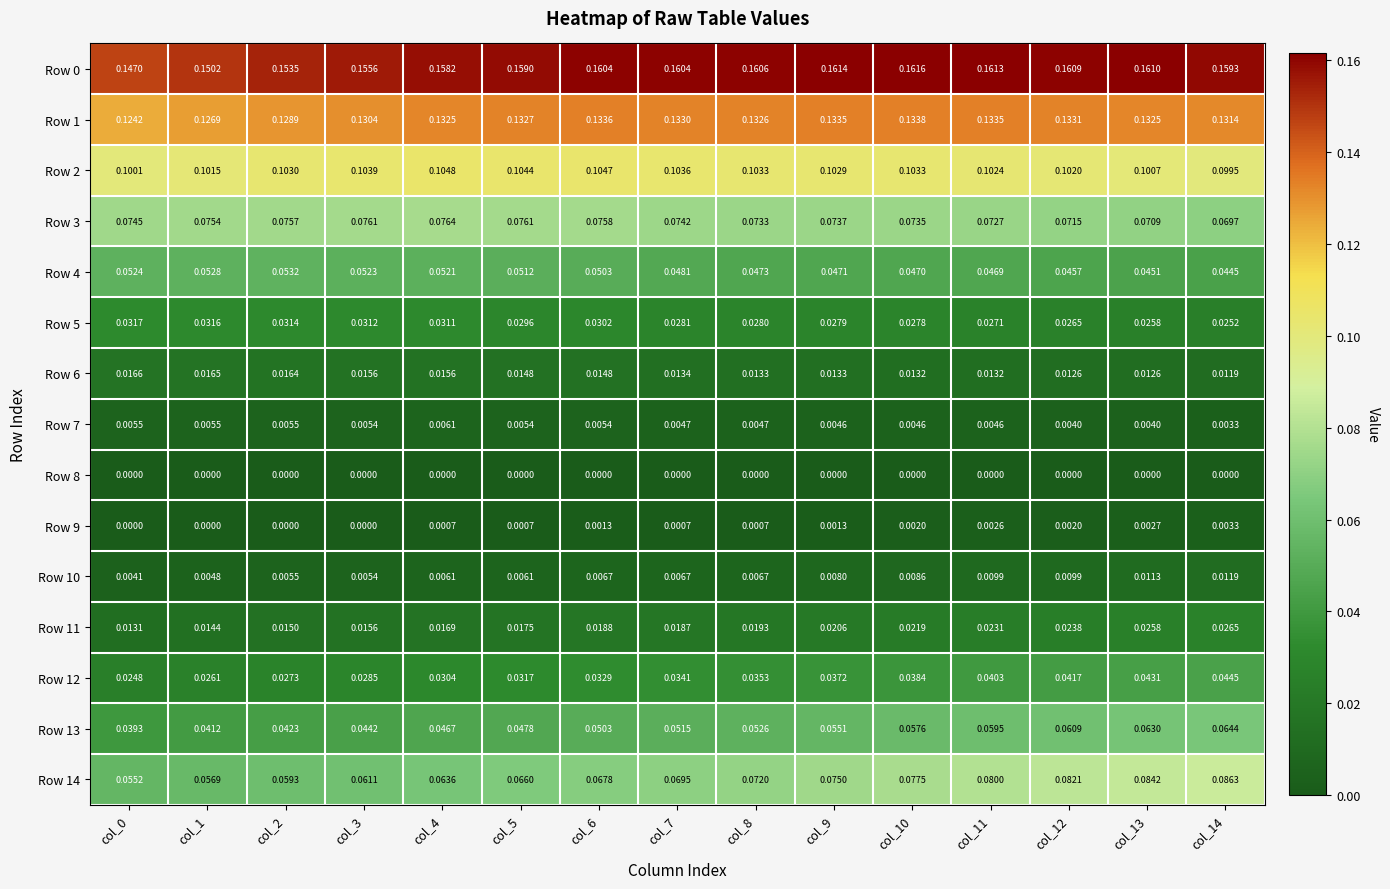

Is the value of Row 7 at col_9 greater than the value of Row 13 at col_6?

No